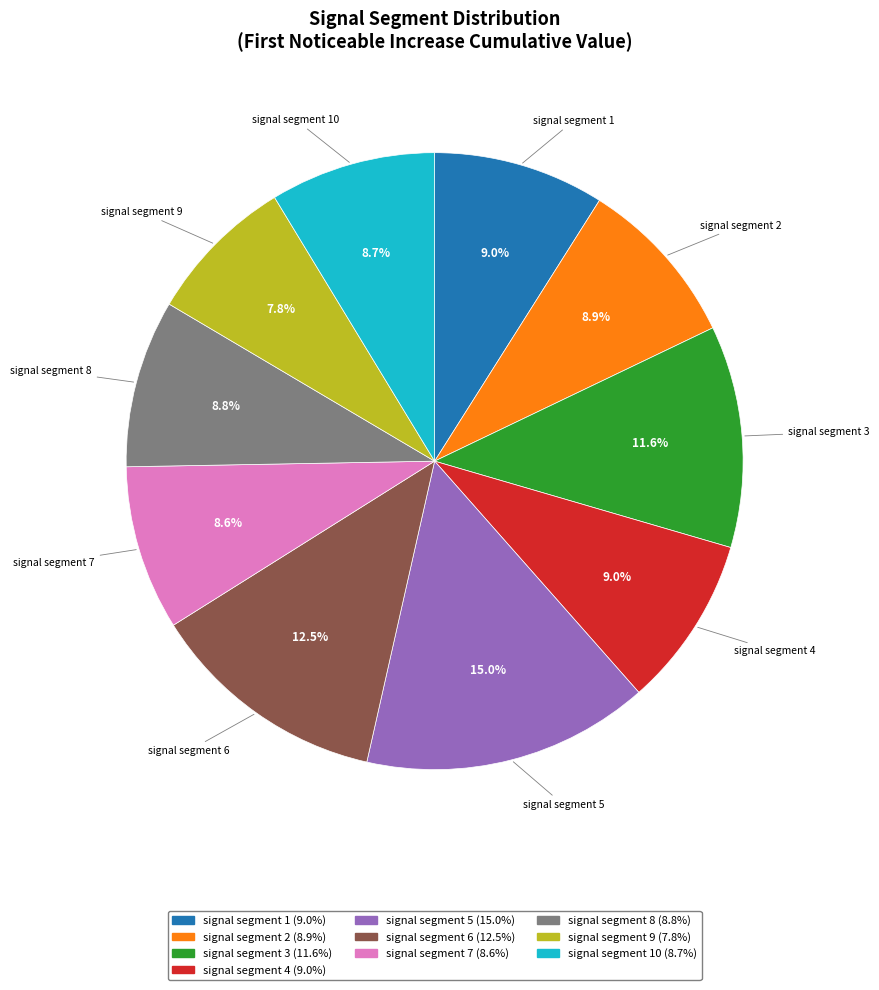

Is there a majority slice in this chart?

No